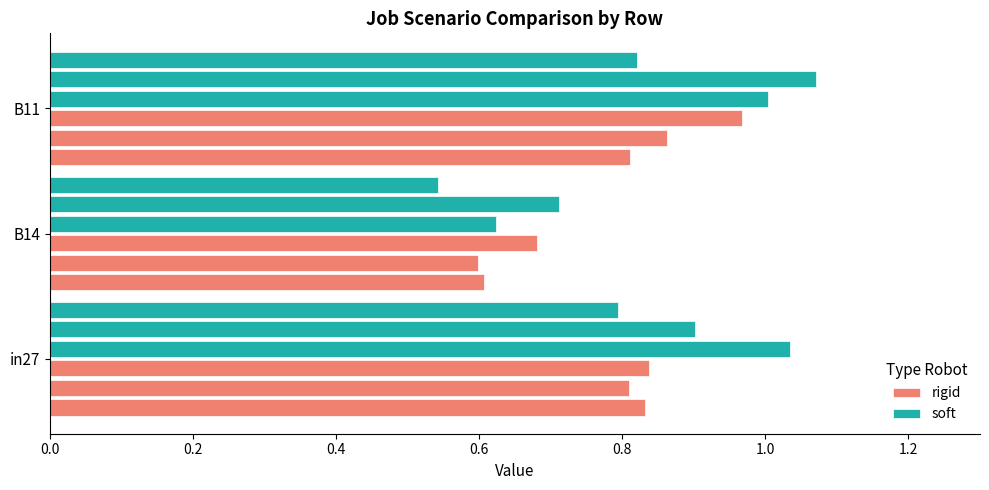

Is it true that rigid equals 0.1 at B14?

False